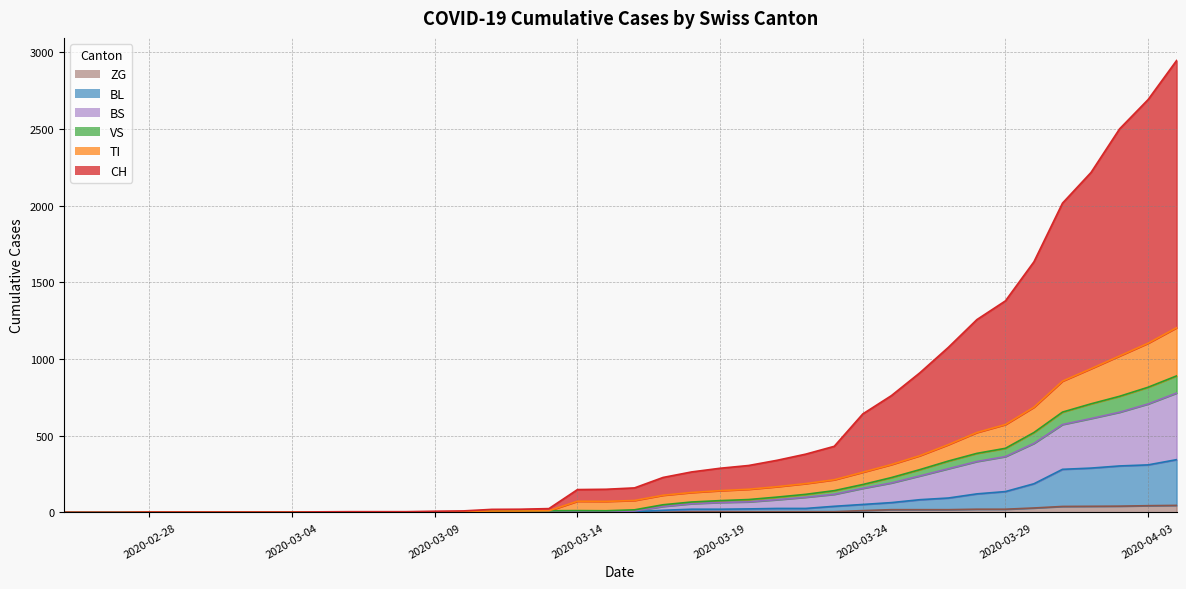

What is the value of the VS point at the 12th from the left?

2